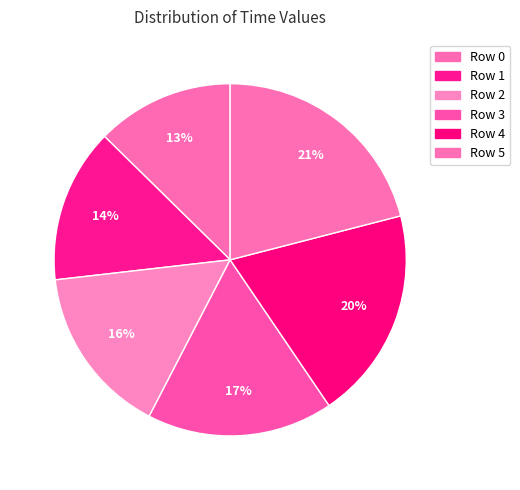

How many slices are in this pie chart?

6